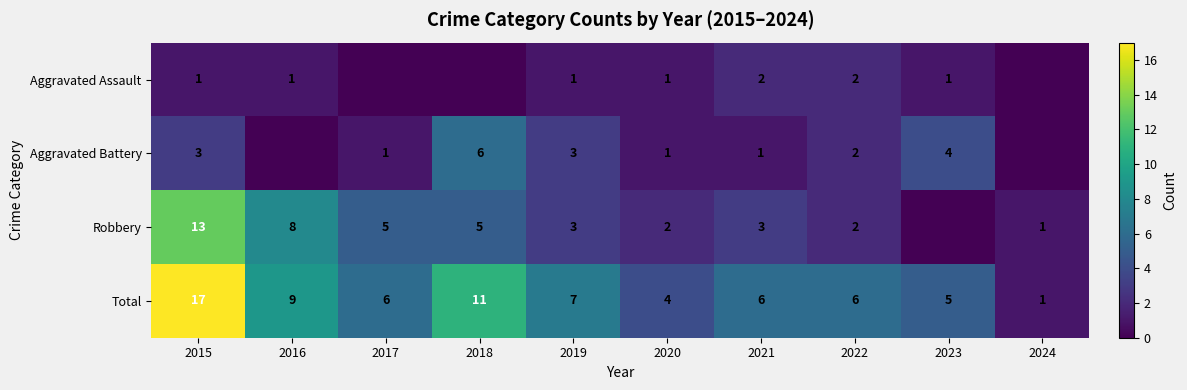

Is the value of Robbery at 2020 greater than the value of Total at 2022?

No